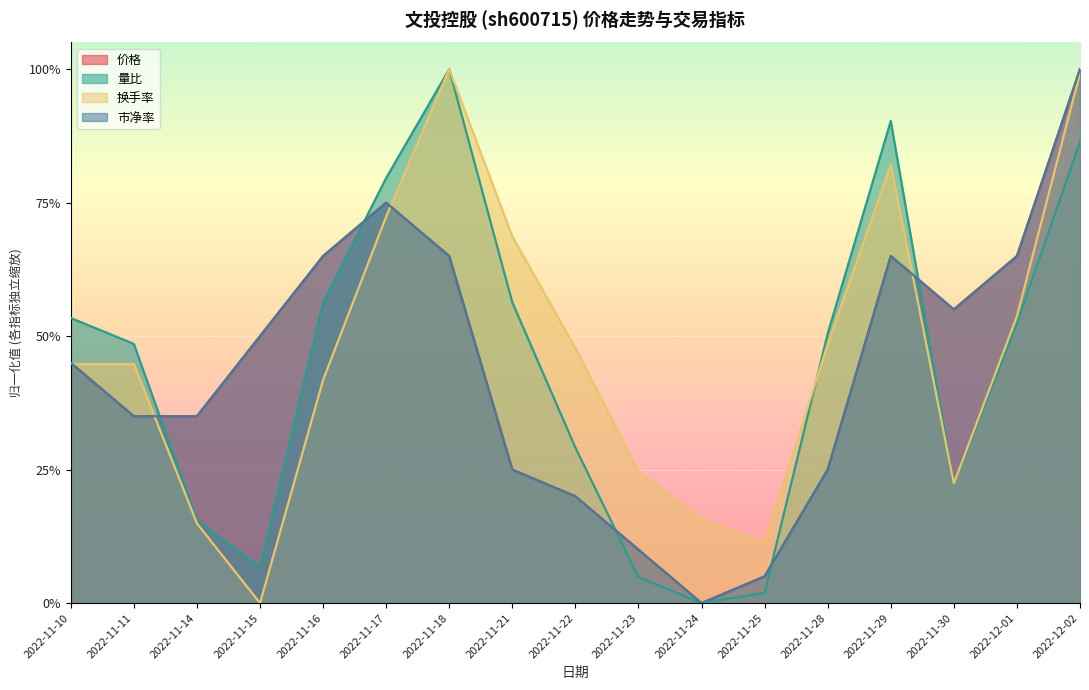

List the series in order of their peak value, lowest first.

价格, 量比, 换手率, 市净率